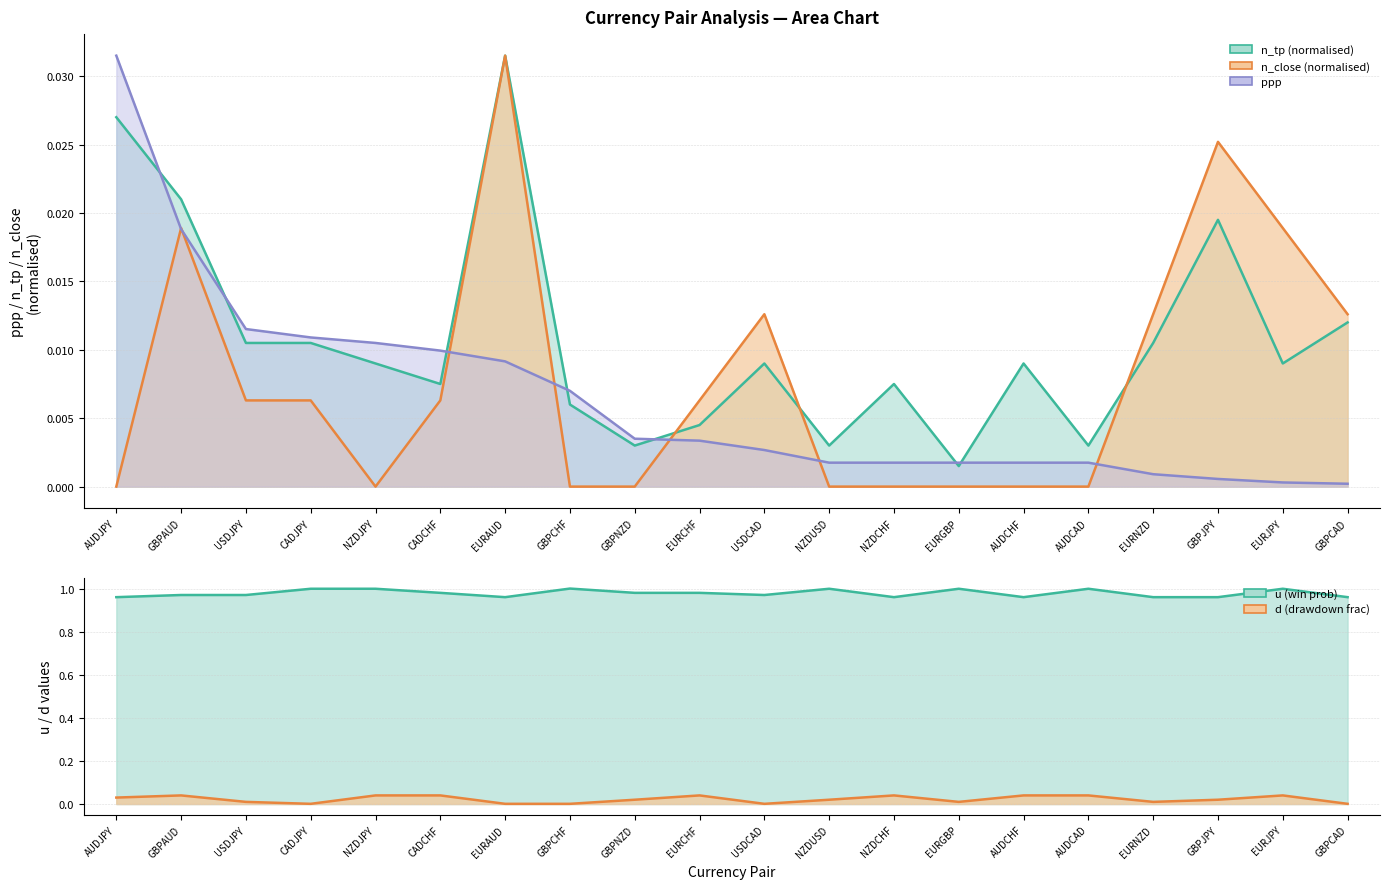

How many lines are shown in the chart?

5